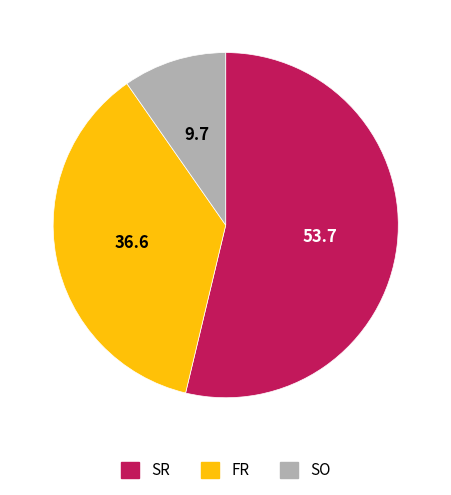

Does any single category account for the majority?

Yes